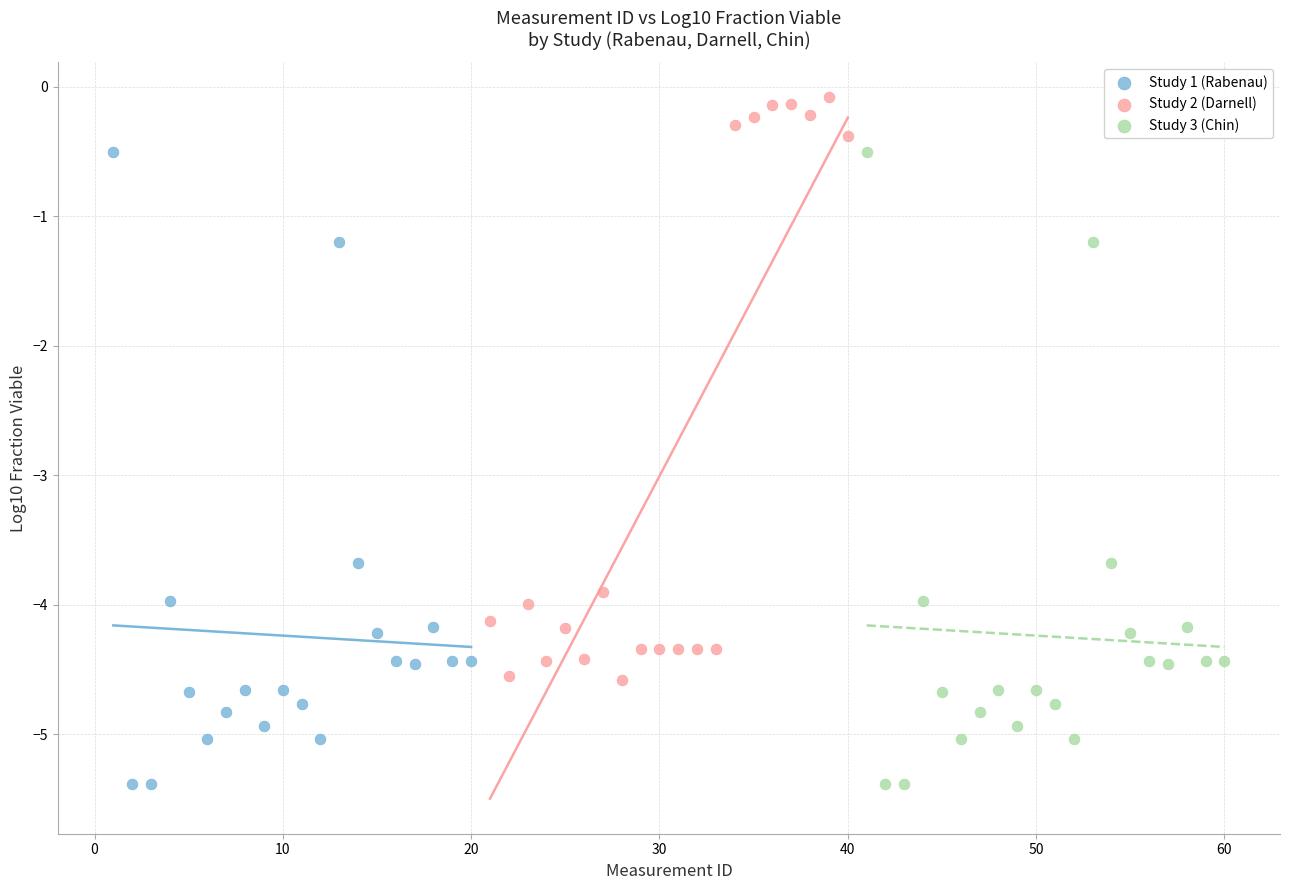

Which series reaches the maximum Y coordinate?

Study 2 (Darnell)